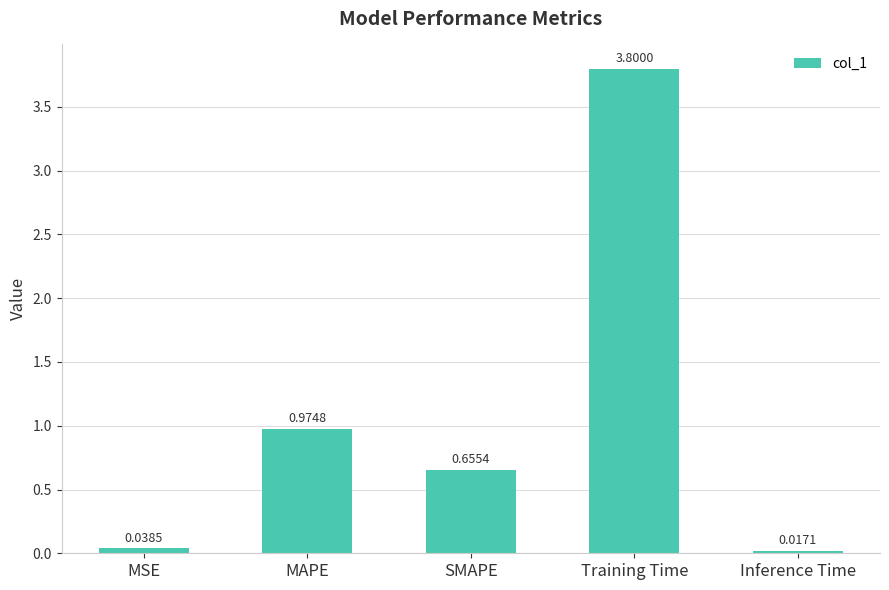

Rank the categories by value from highest to lowest.

Training Time, MAPE, SMAPE, MSE, Inference Time